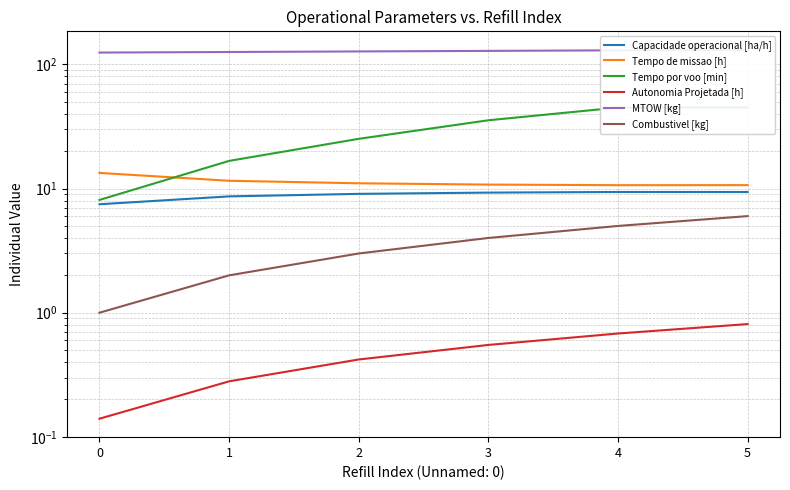

At which category is the sum across all series the highest?

5